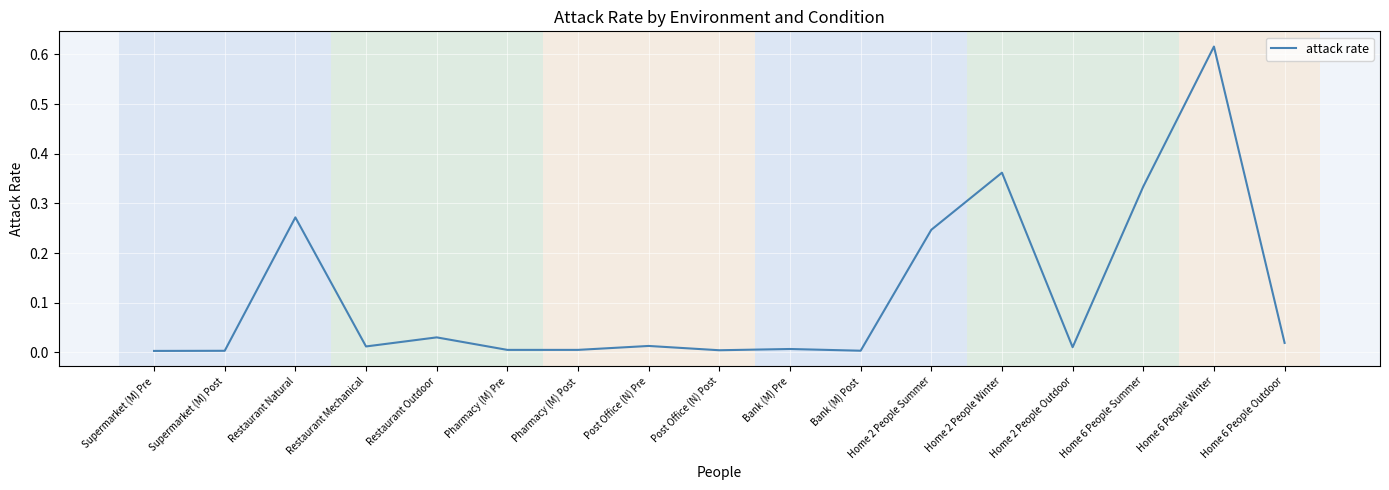

The value at Home 2 People Winter is 0.2. True or false?

False